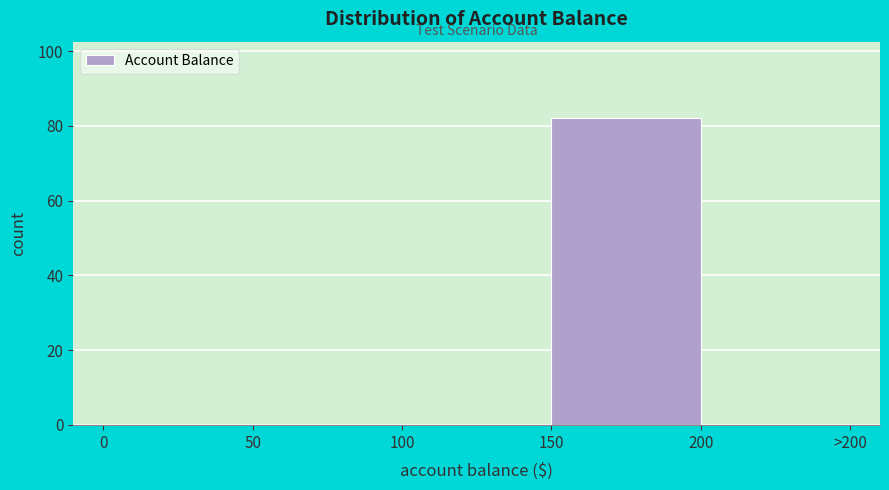

Reading right to left, extract all data points from this chart.

200=0	150=82	100=0	50=0	0=0